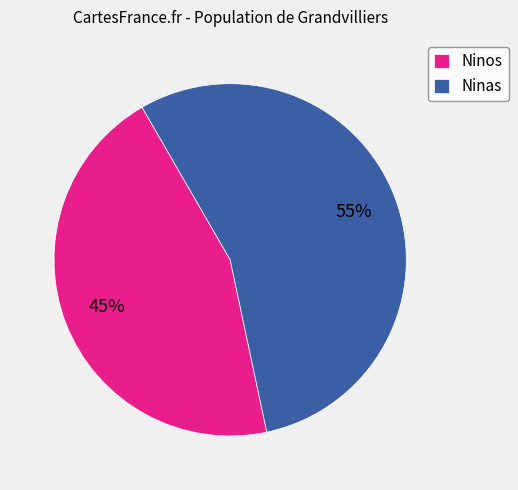

Is it true that Ninos is 45% of the pie?

True